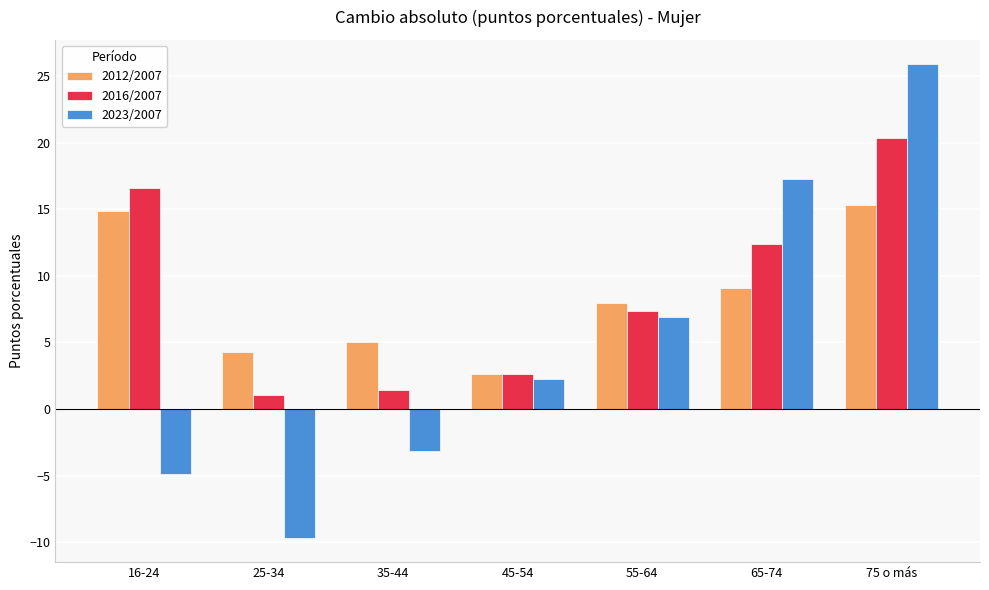

How many categories are shown in the chart?

7